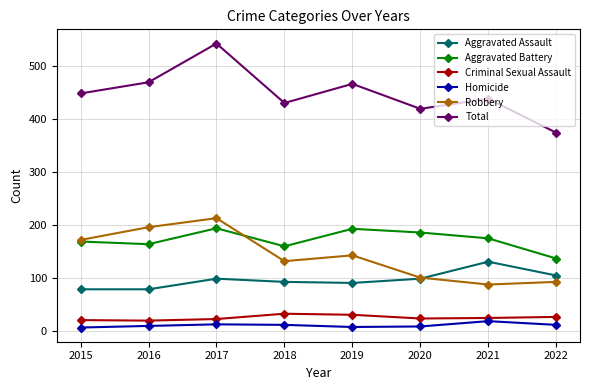

What are all the series names shown in the legend?

Aggravated Assault, Aggravated Battery, Criminal Sexual Assault, Homicide, Robbery, Total